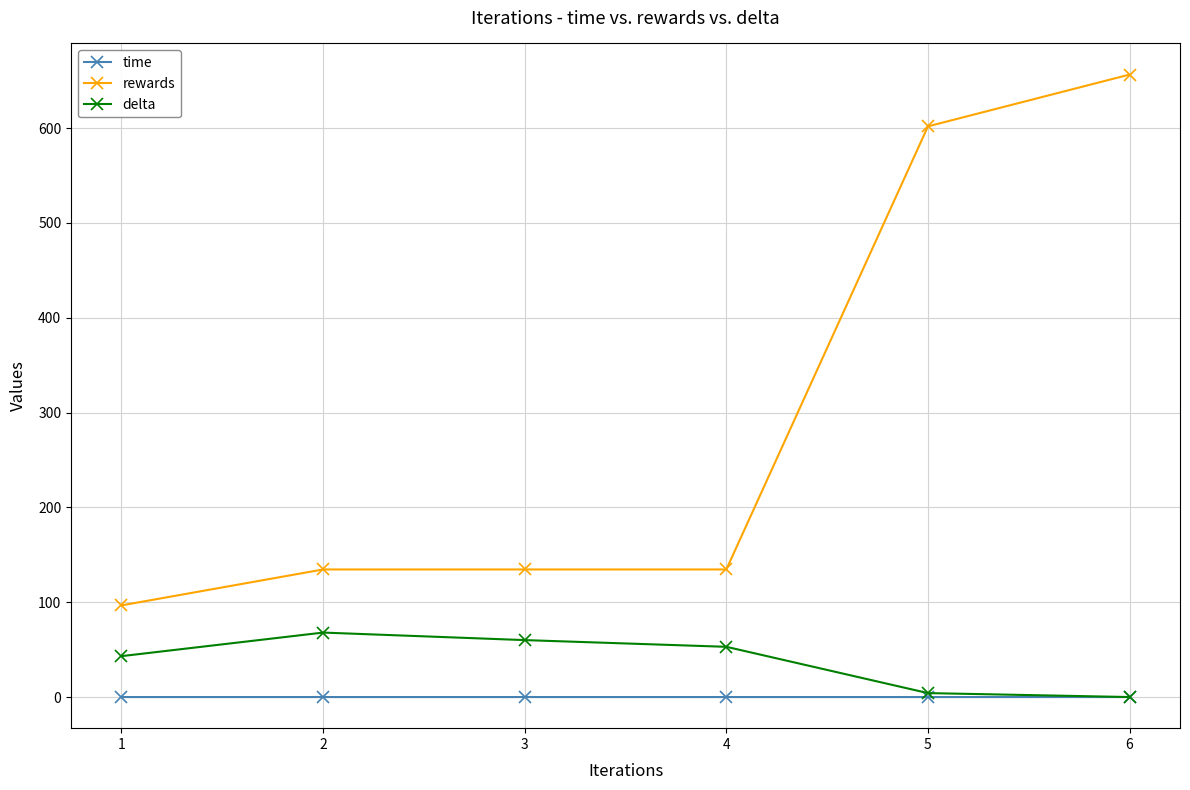

Rank the series by their maximum value, from highest to lowest.

rewards, delta, time